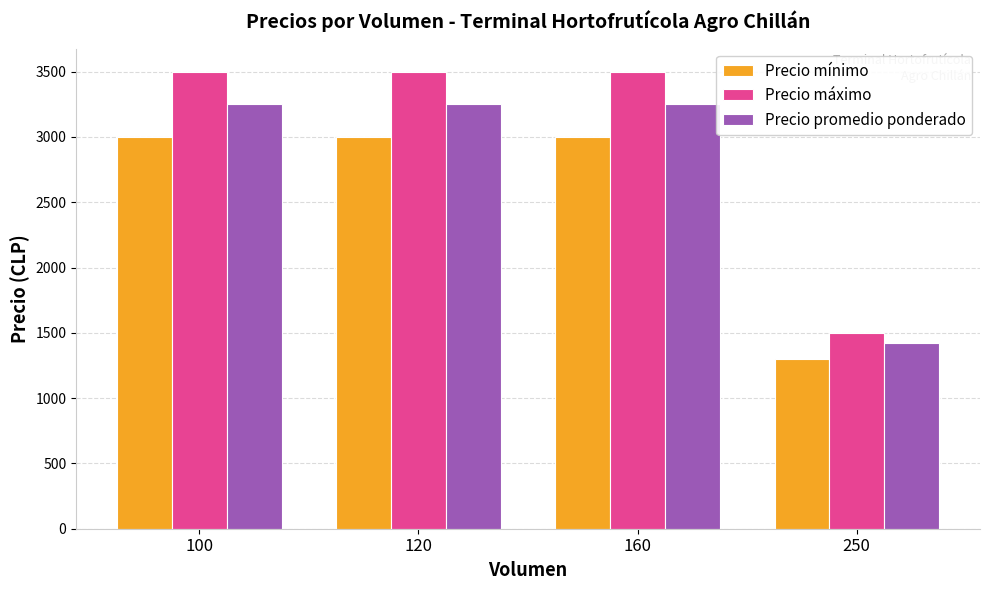

Between 160 and 250, which series saw the biggest shift?

Precio máximo